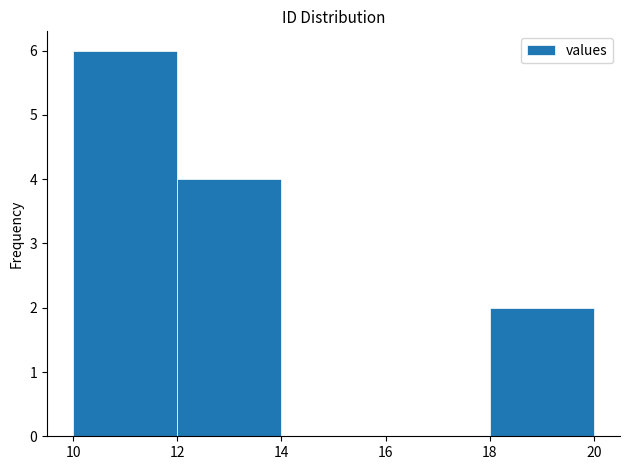

Reading left to right, list every bar in this chart as the range it spans on the x-axis followed by its height. The values are not printed on the chart, so give them approximately, as read against the axis.

10 to 12: 6
12 to 14: 4
14 to 16: 0
16 to 18: 0
18 to 20: 2